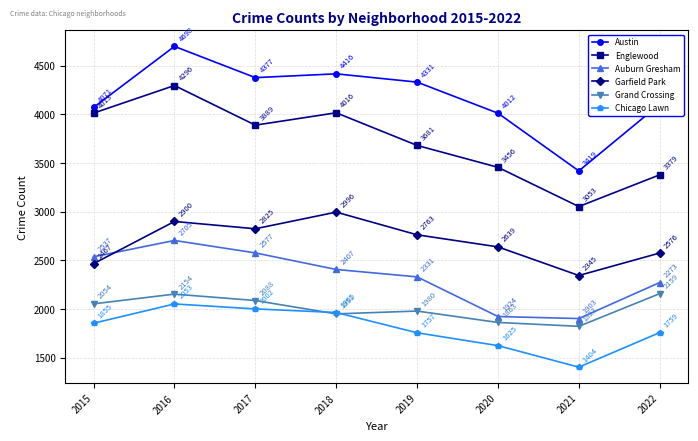

Rank the categories by Englewood value from highest to lowest.

2016, 2018, 2015, 2017, 2019, 2020, 2022, 2021